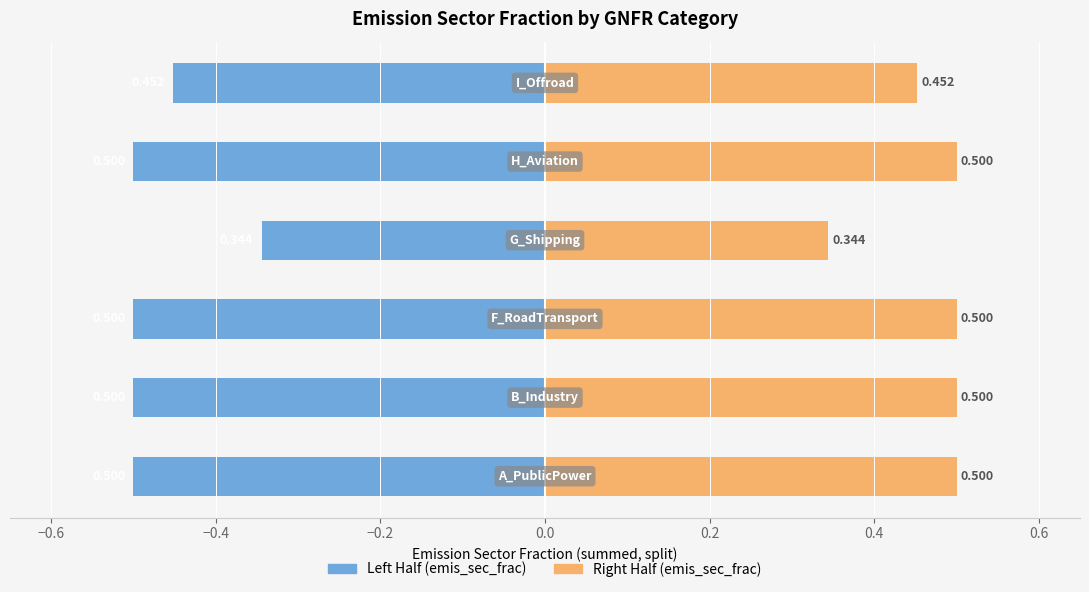

What is the highest value of the Right Half series?

0.5